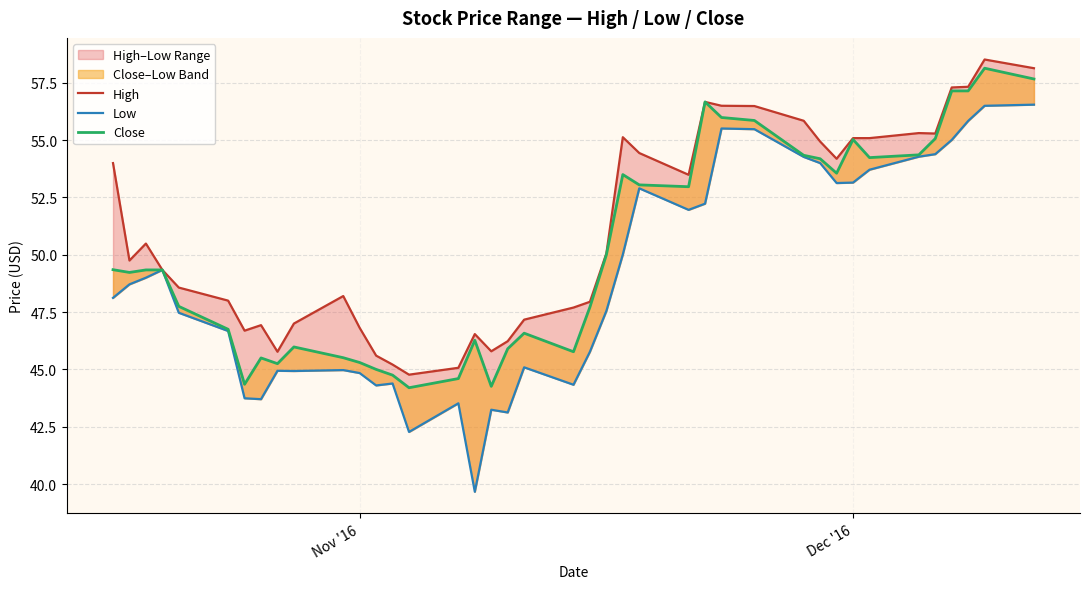

True or false: High has more than 0 points higher than both neighbors.

True